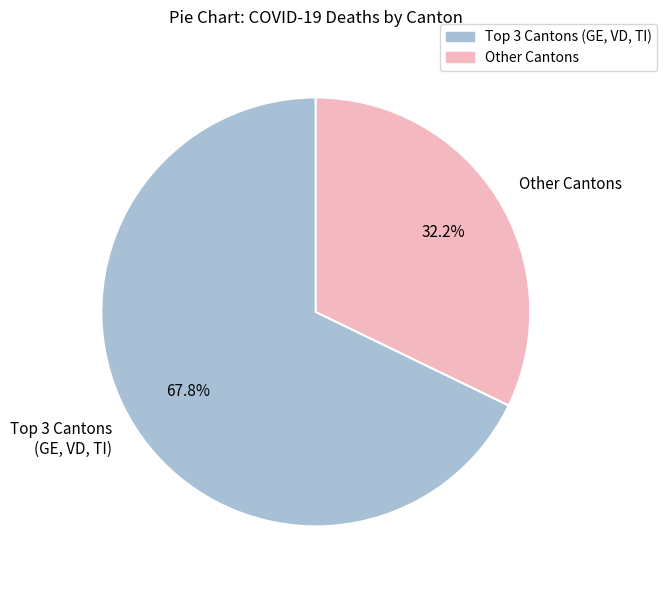

Which category has the smallest portion of the pie?

Other Cantons